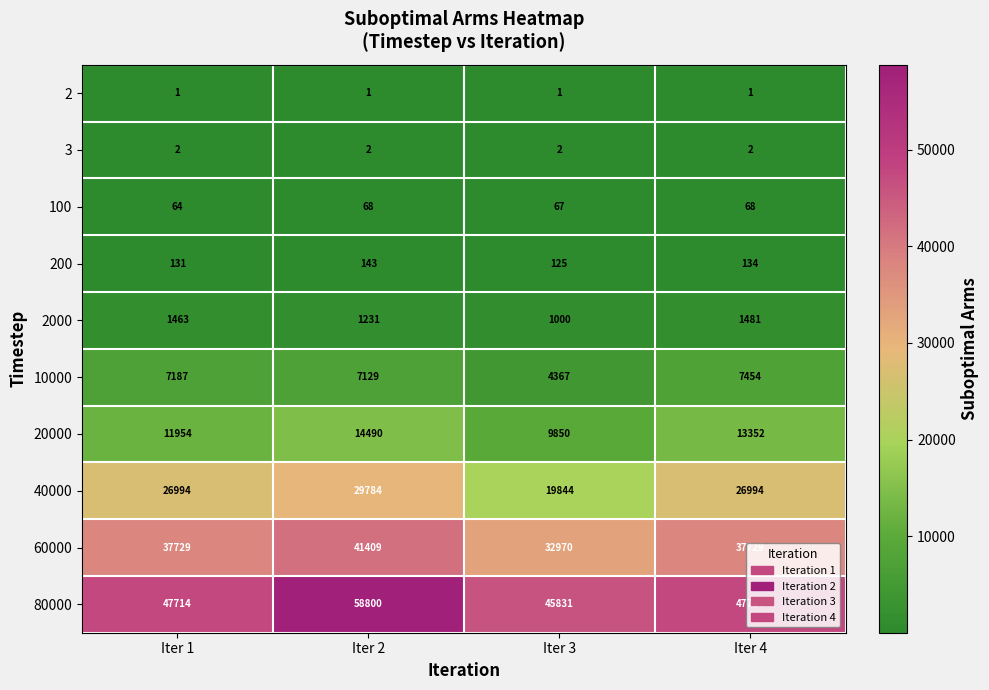

Which series has the largest total across all categories?

80000